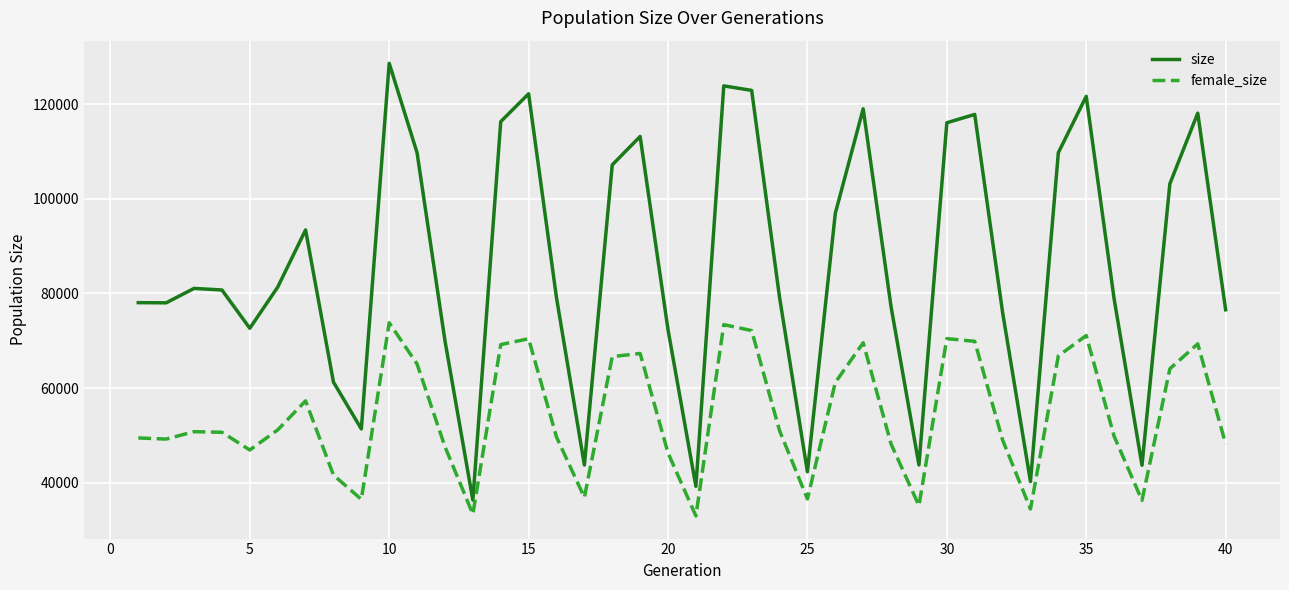

What is the maximum value for female_size?

73820